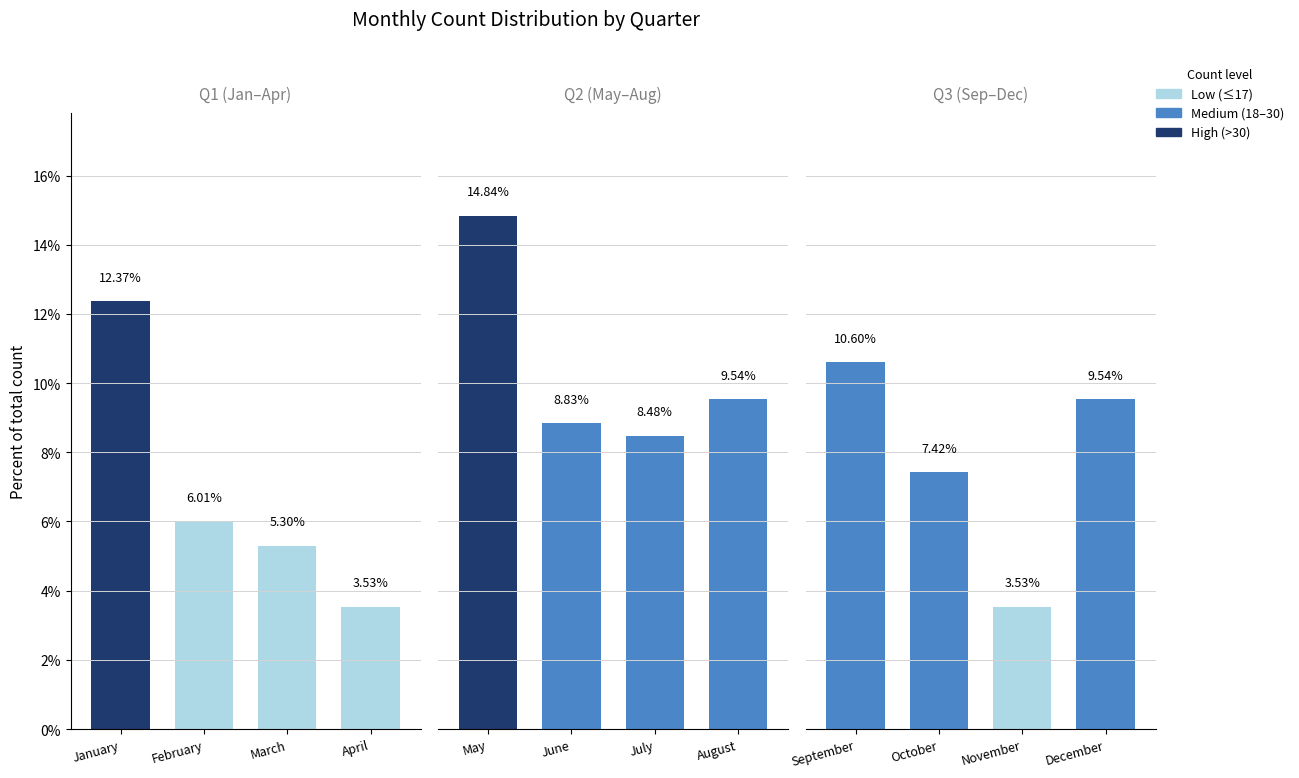

What is the sum of the Q1 (Jan–Apr) values at February and January?

18.4